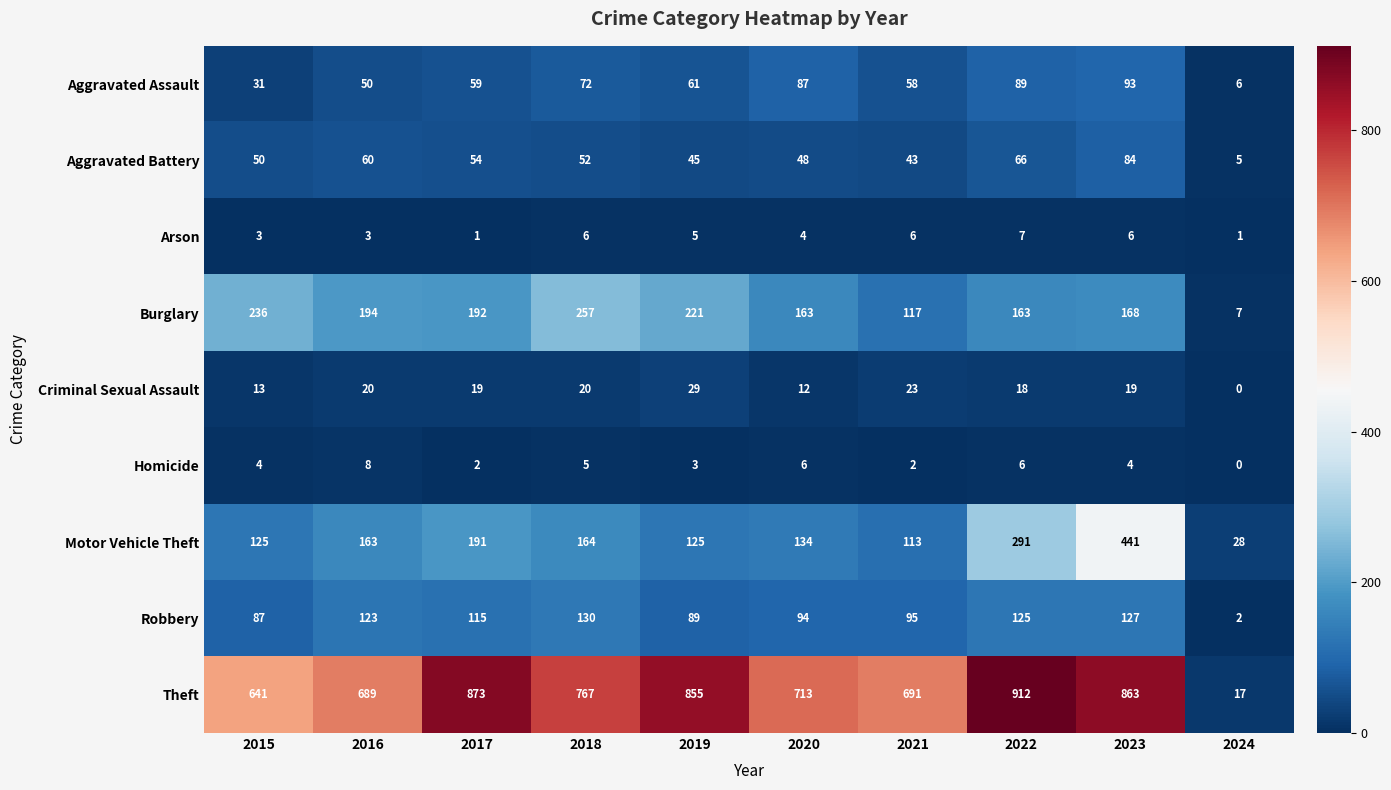

Between 2020 and 2022, which series saw the biggest shift?

Theft